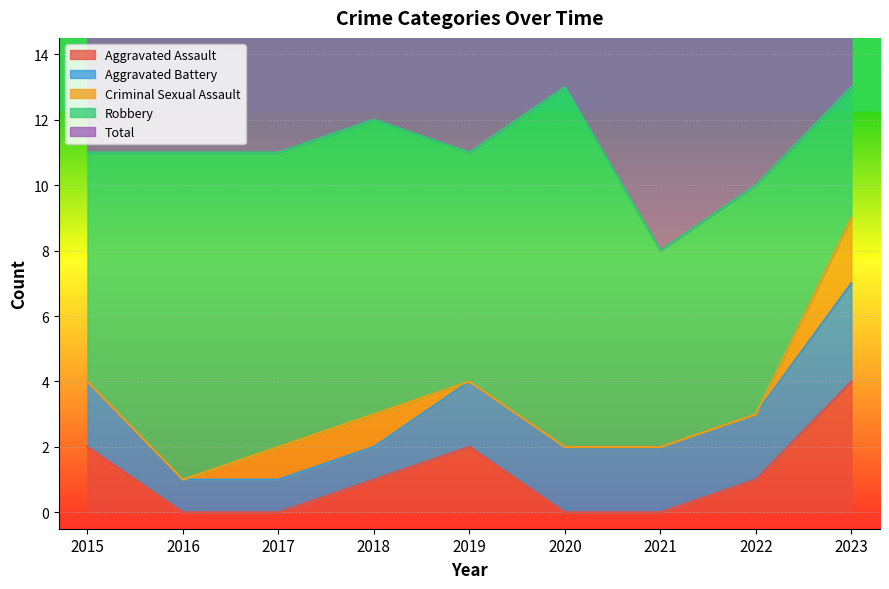

How many intersections are there between Aggravated Assault and Aggravated Battery?

1